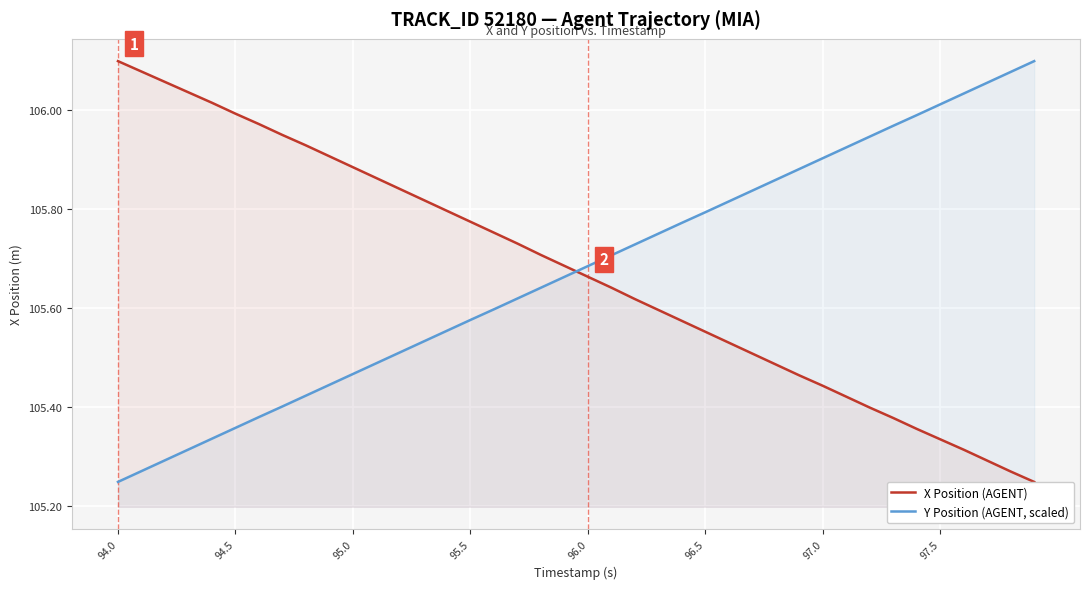

What are all the series names shown in the legend?

X Position (AGENT), Y Position (AGENT, scaled)